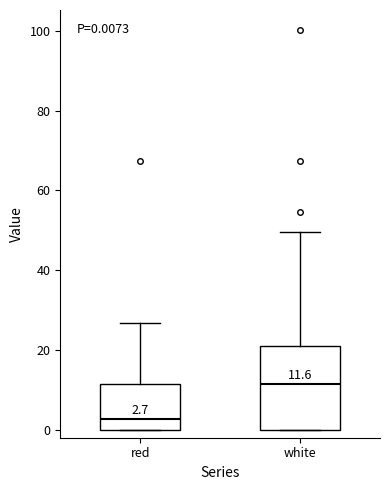

Which box is the tallest, from its lower edge to its upper edge?

white